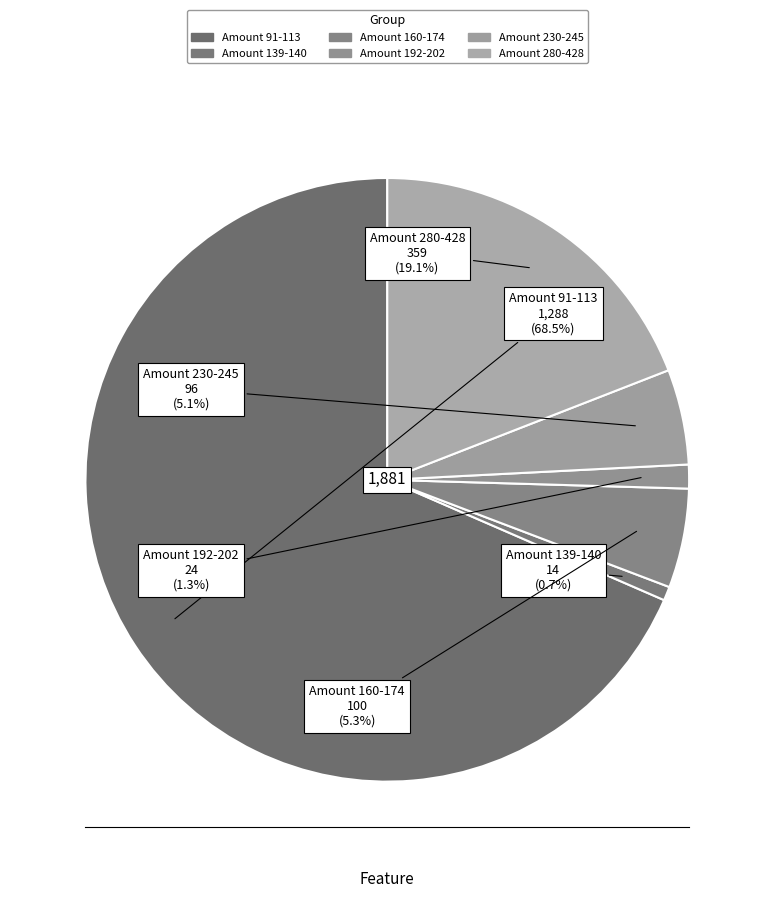

Which category has the smallest portion of the pie?

Amount 139-140